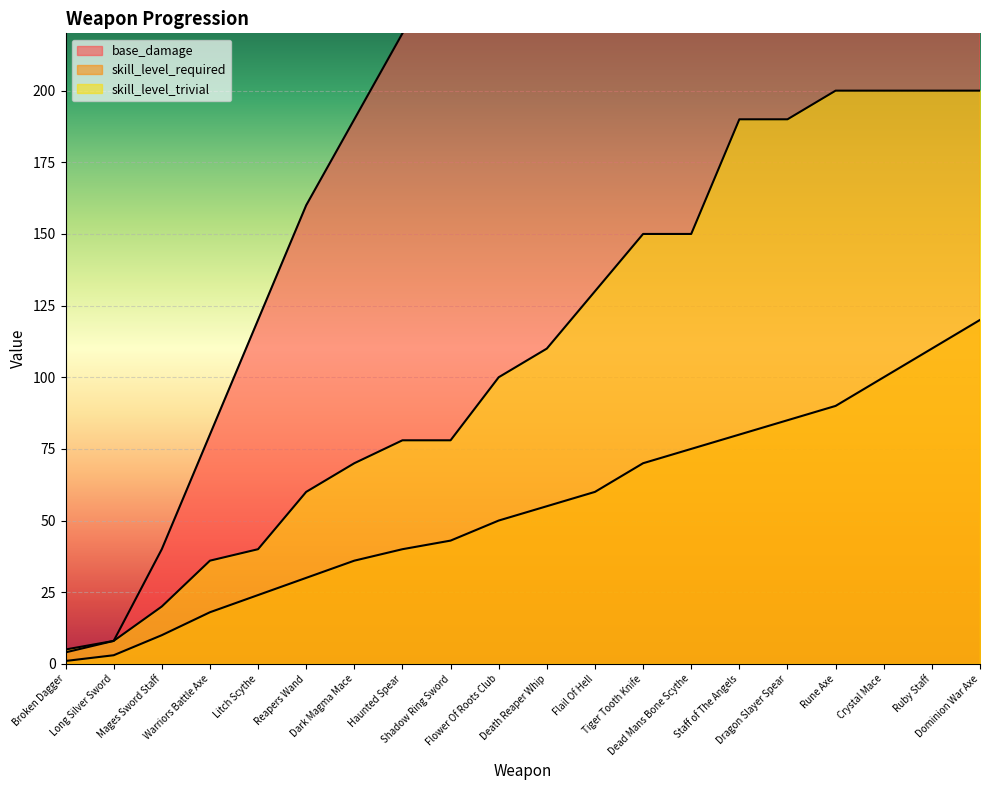

At Warriors Battle Axe, list the series in order from smallest to largest.

skill_level_required, skill_level_trivial, base_damage